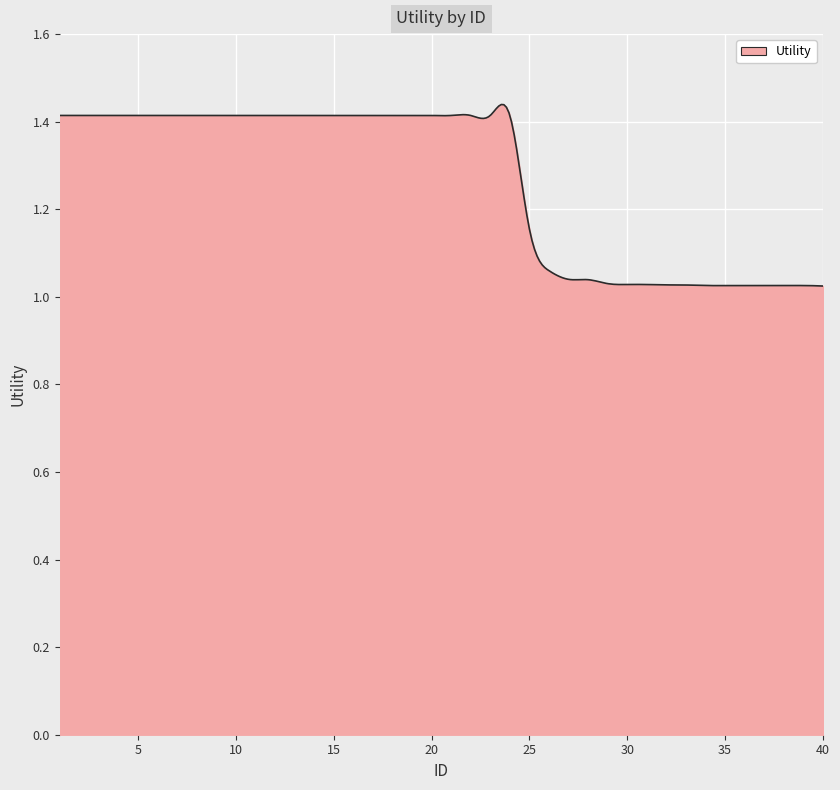

What is the difference between the maximum and minimum values?

0.4